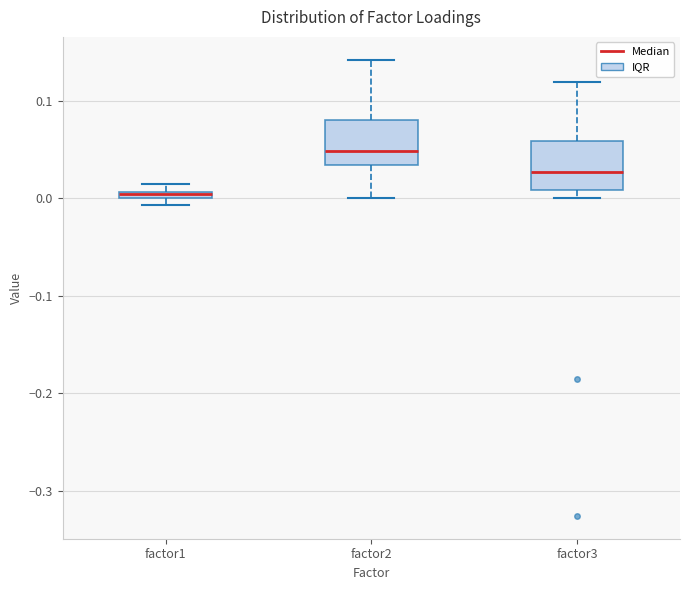

Where is the lower edge of the box for factor1 on the y-axis? The values are not printed on the chart, so give them approximately, as read against the axis.

0.00